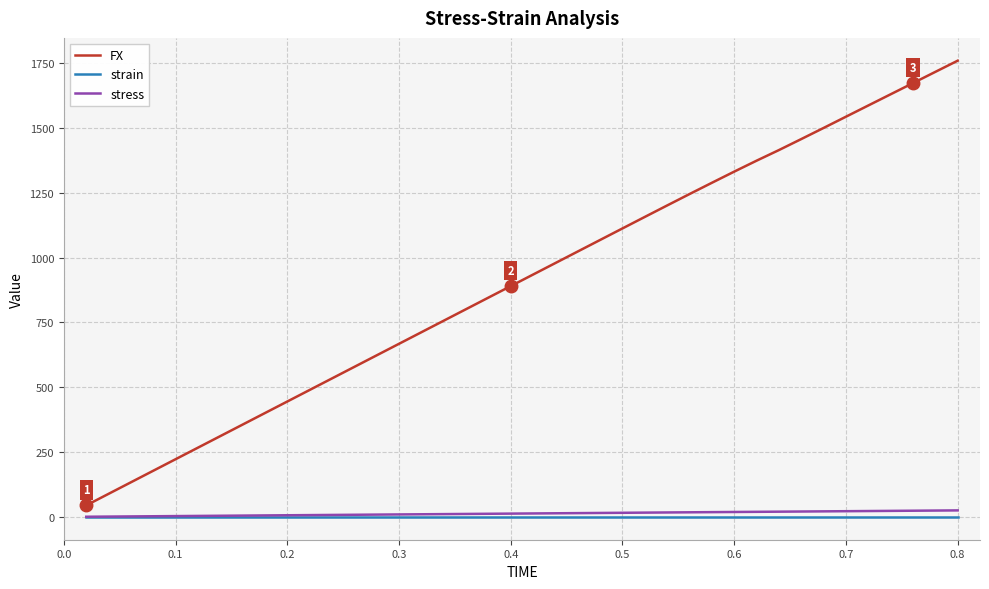

Which series has the largest total across all categories?

FX